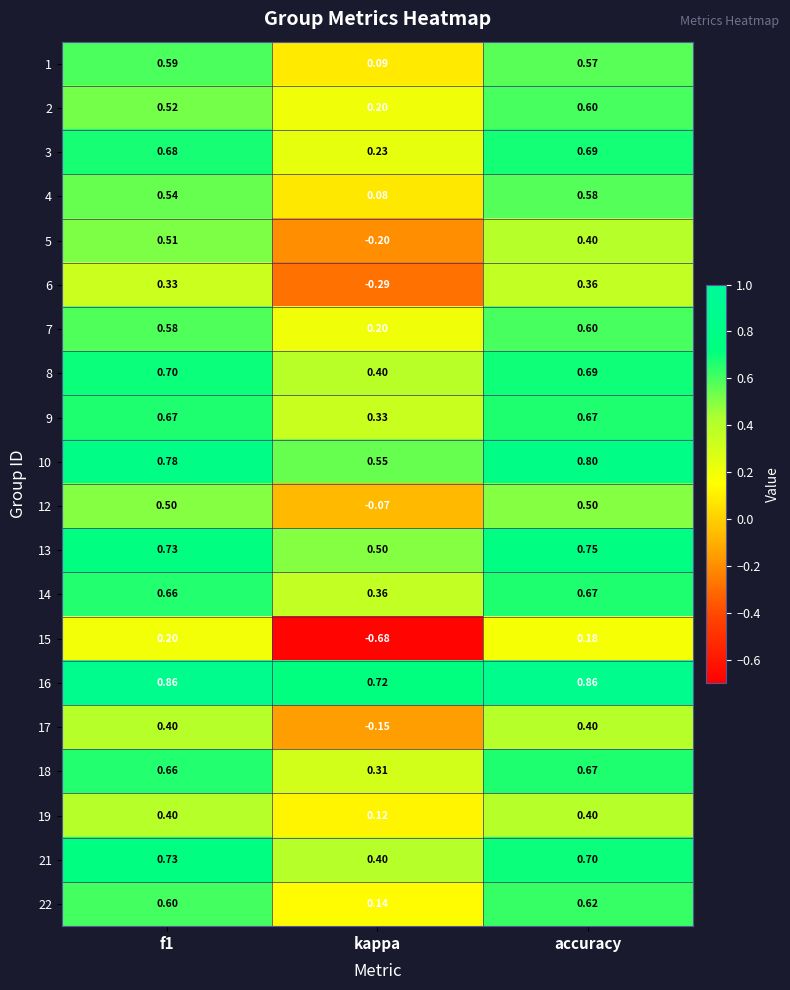

At which label is 14 closest to 0?

kappa